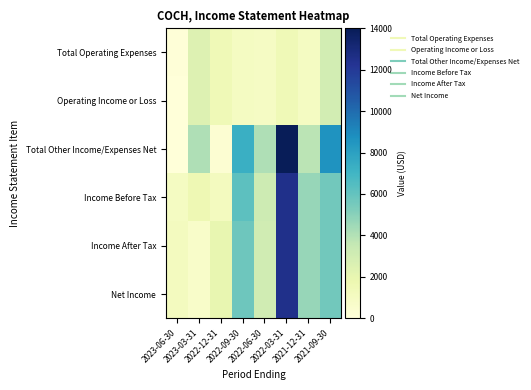

Rank the series at 2022-03-31 from lowest to highest value.

Total Operating Expenses, Operating Income or Loss, Income Before Tax, Income After Tax, Net Income, Total Other Income/Expenses Net